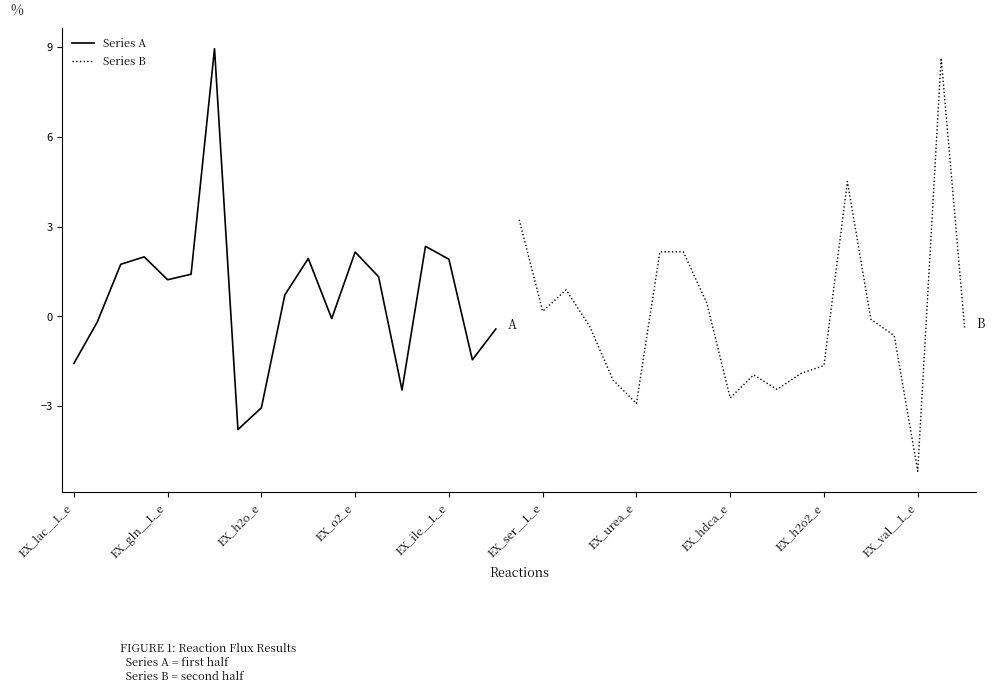

The value at EX_fol_e is -3.4. True or false?

False